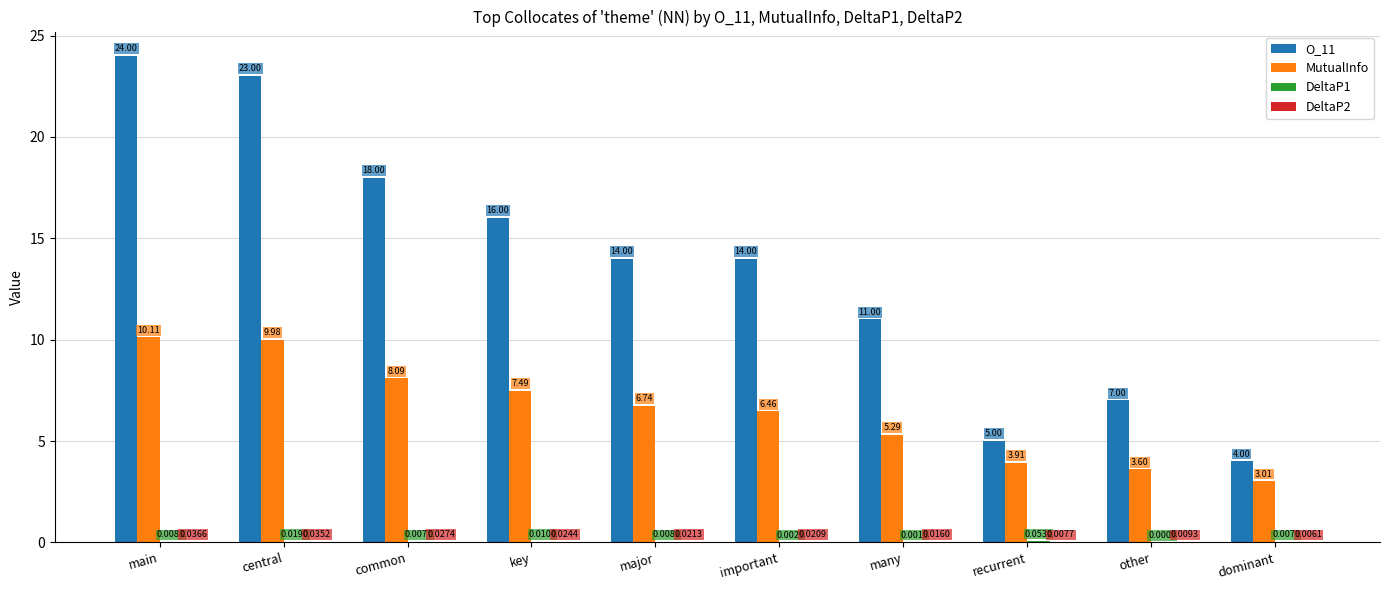

Is the value of MutualInfo at other greater than the value of O_11 at key?

No